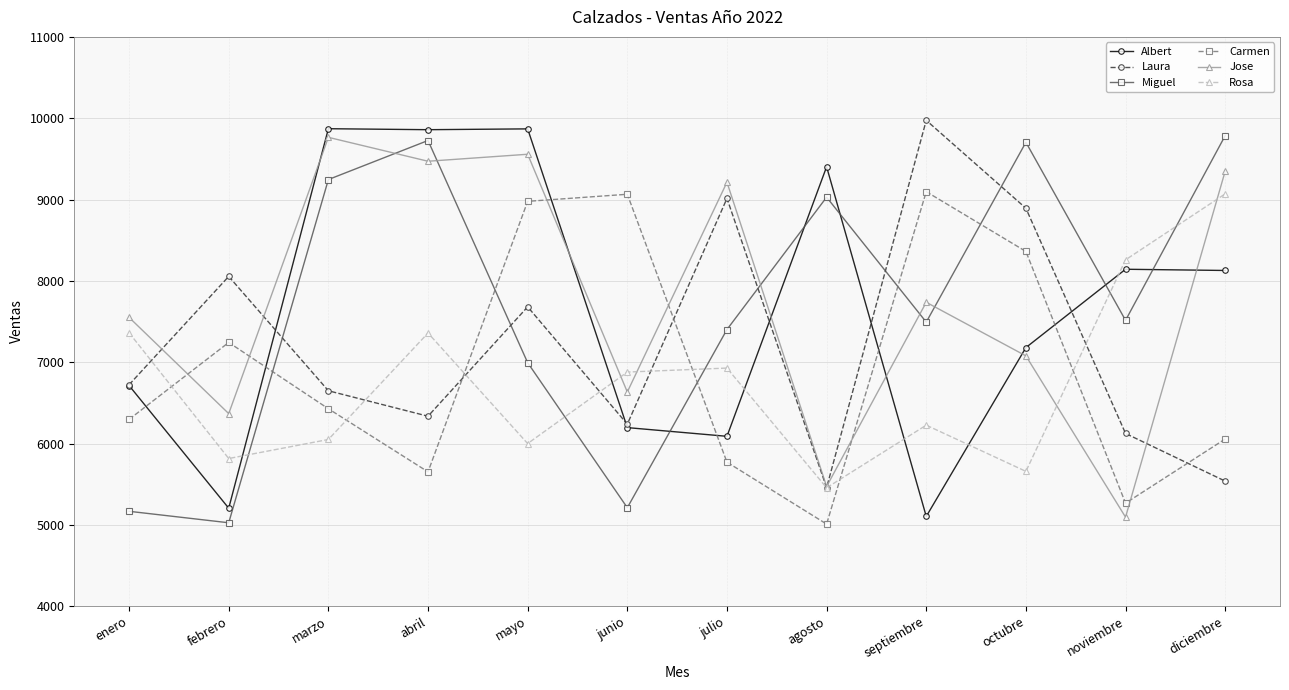

What is the label of the 4th point from the right?

septiembre